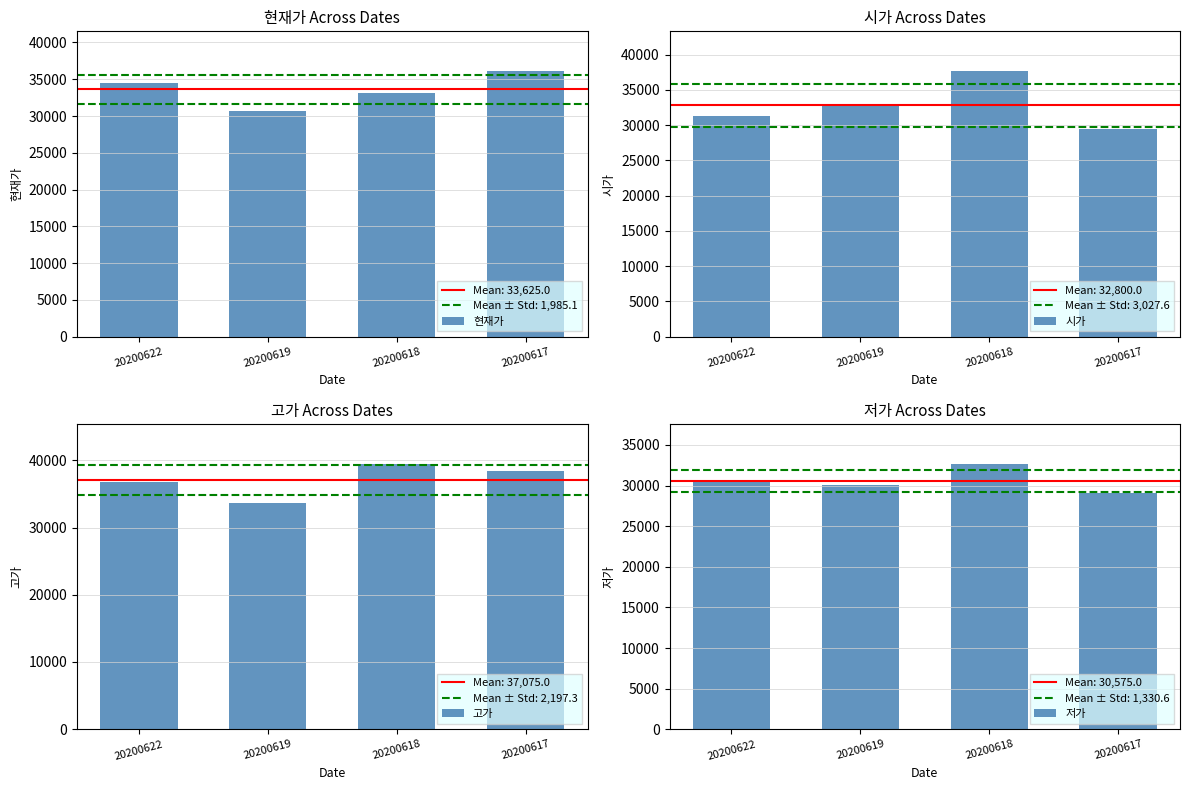

Reading left to right, transcribe all the data shown in this chart.

현재가: 34550	30700	33150	36100
시가: 31300	32750	37650	29500
고가: 36800	33650	39500	38350
저가: 30450	30100	32700	29050